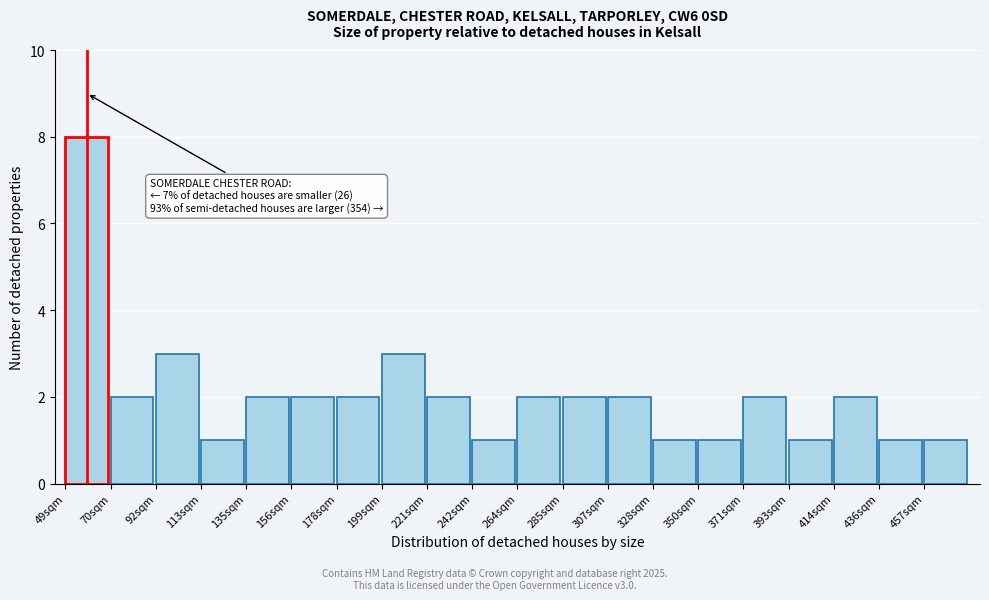

Which range on the x-axis has the tallest bar?

49.0 to 70.5